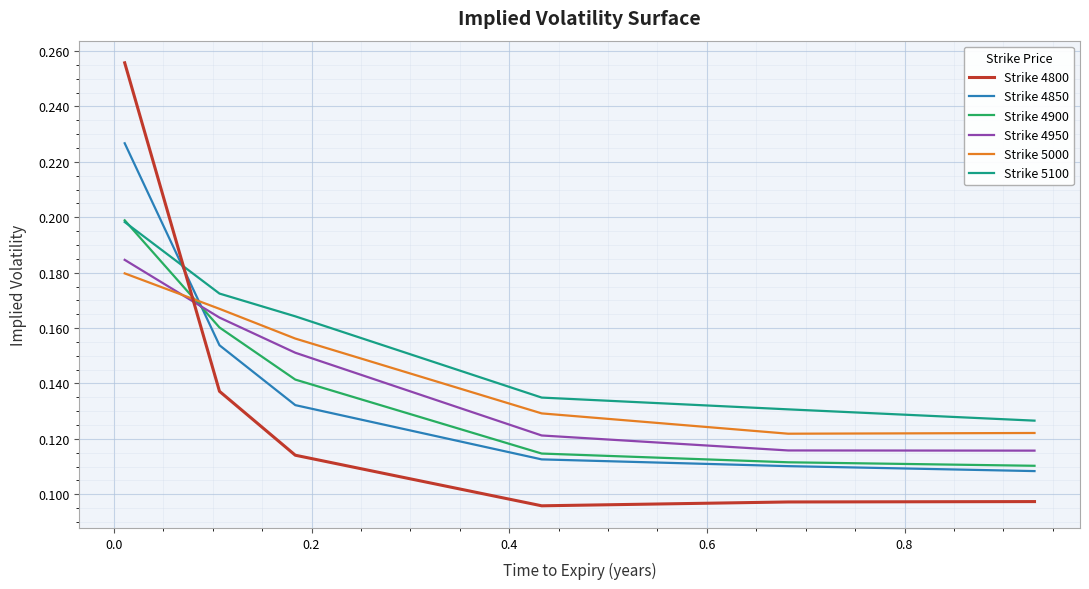

Which series has the widest spread of values?

Strike 4800